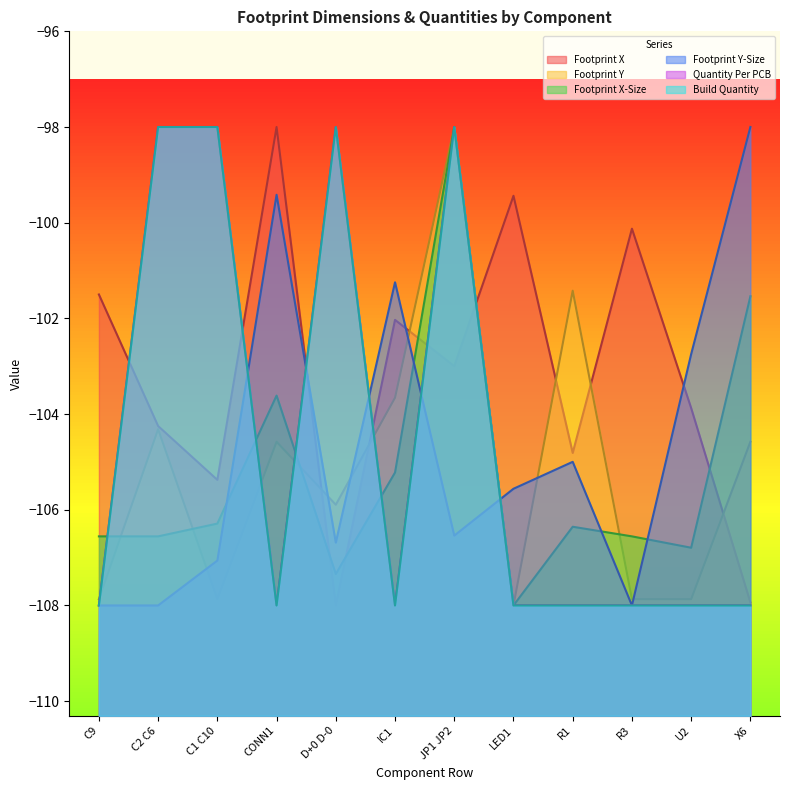

True or false: Footprint Y-Size has a value of -148.1 at IC1.

False